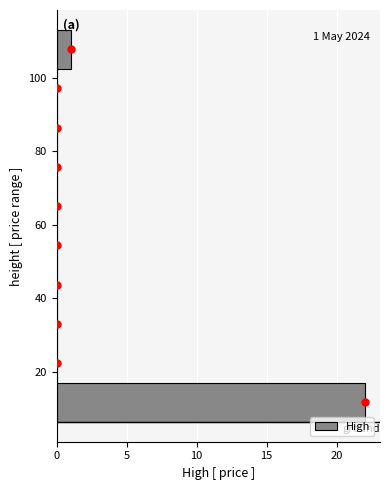

Which range on the y-axis has the longest bar?

6 to 16